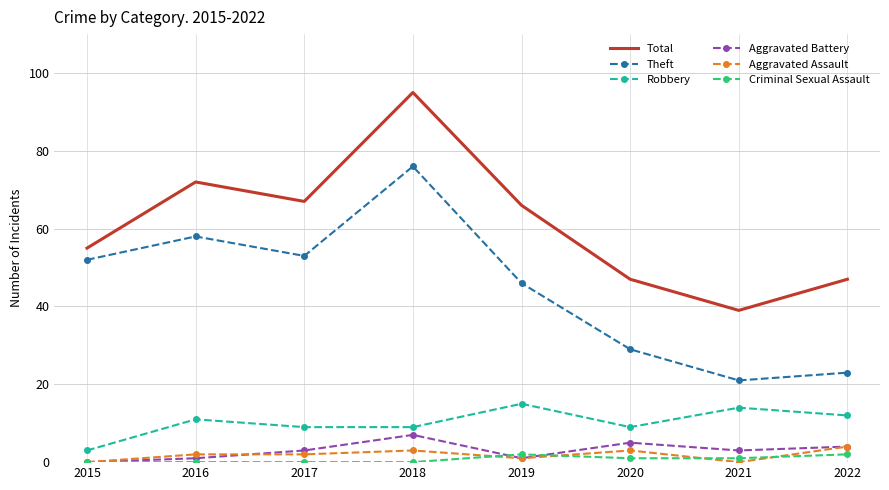

True or false: Aggravated Assault and Robbery intersect in this chart.

False